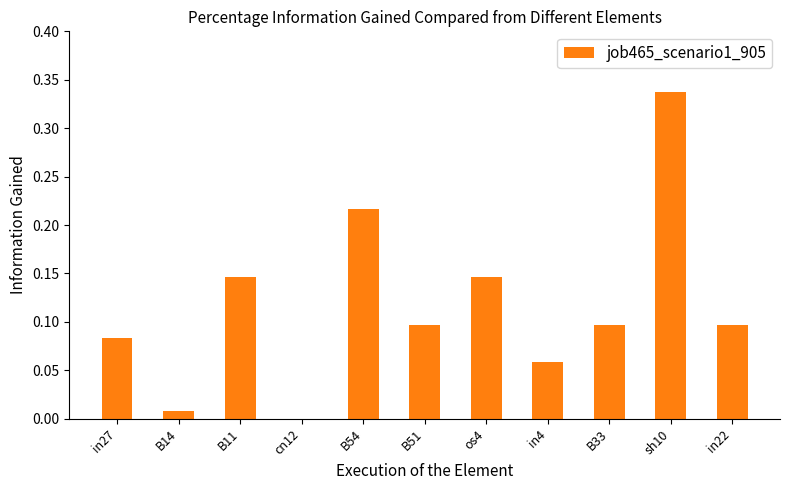

Between B54 and in4, which is larger?

B54